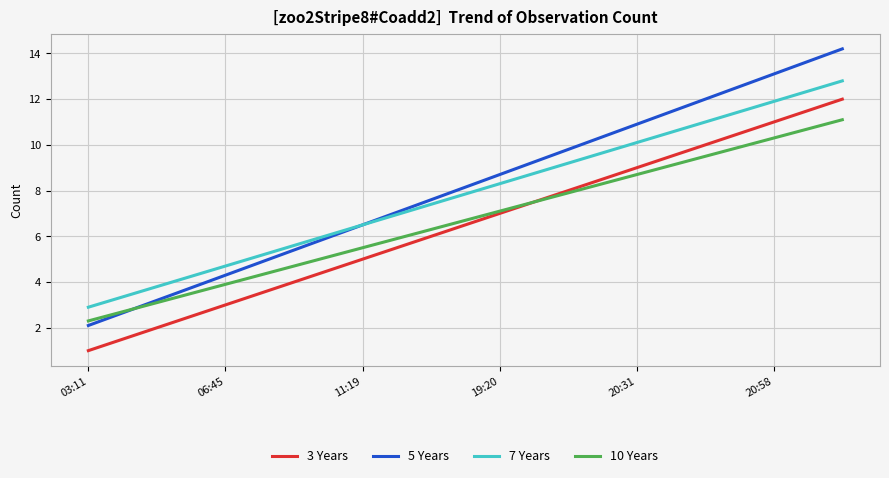

True or false: 7 Years and 10 Years intersect in this chart.

False